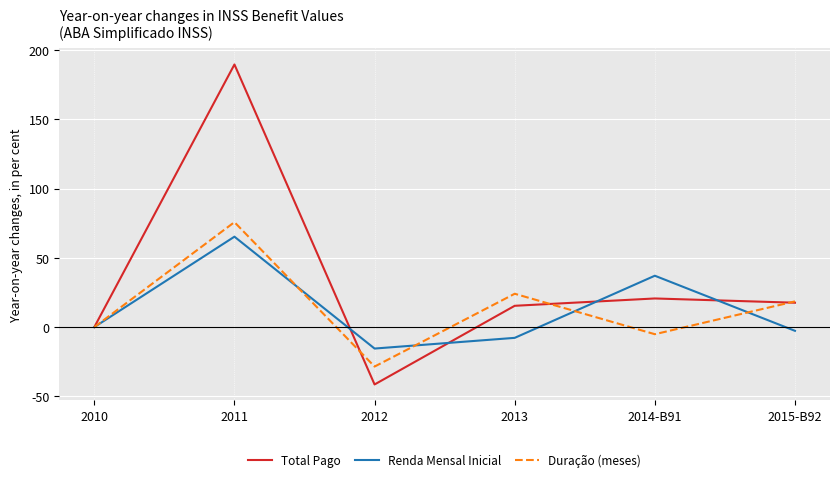

The value of Renda Mensal Inicial at 2014-B91 is 54.6. True or false?

False